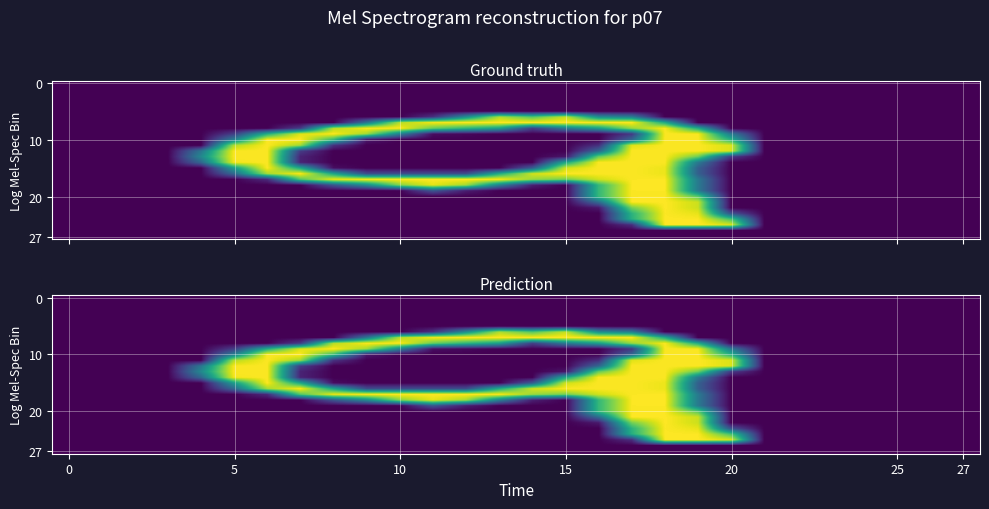

Is it true that 0 equals 0 at 5?

True